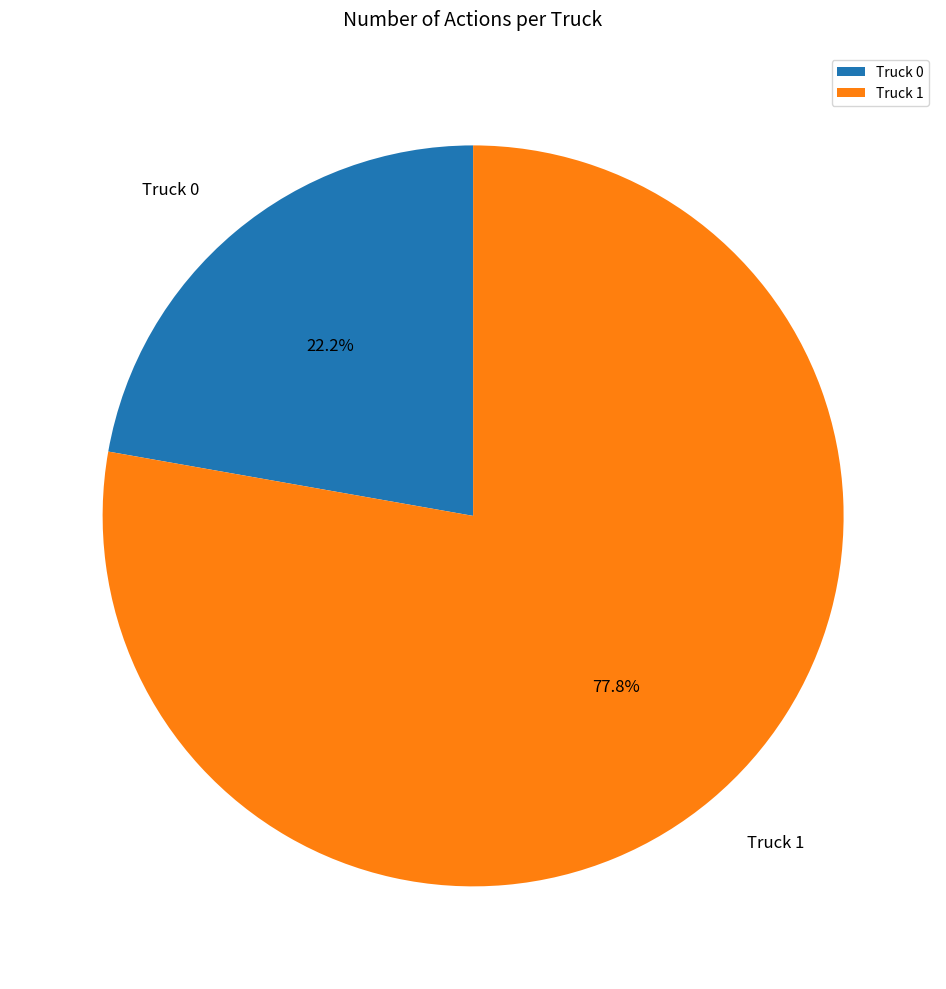

To the nearest percent, what percentage of the pie is Truck 1?

78%